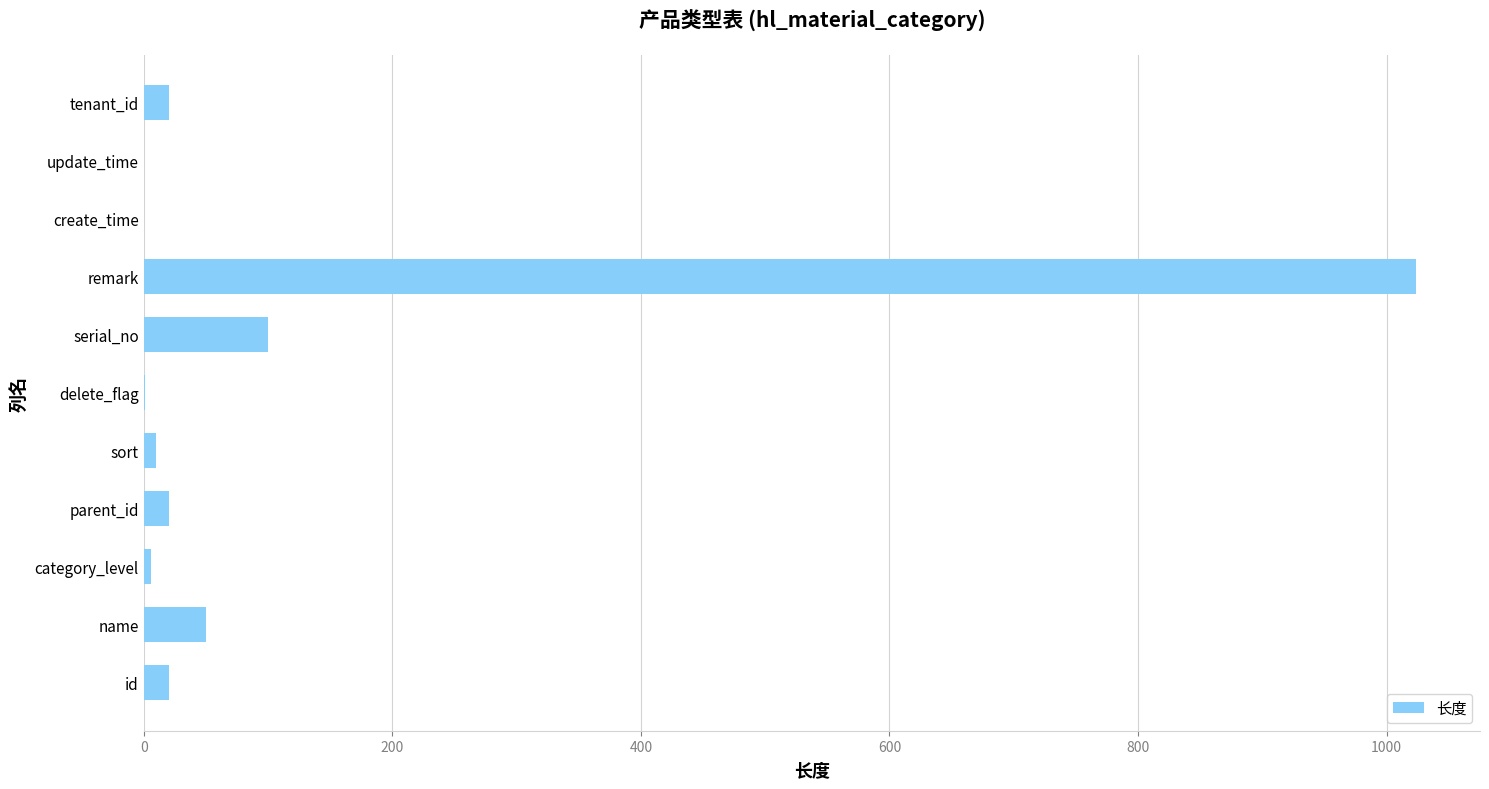

What is the sum of all values?

1251